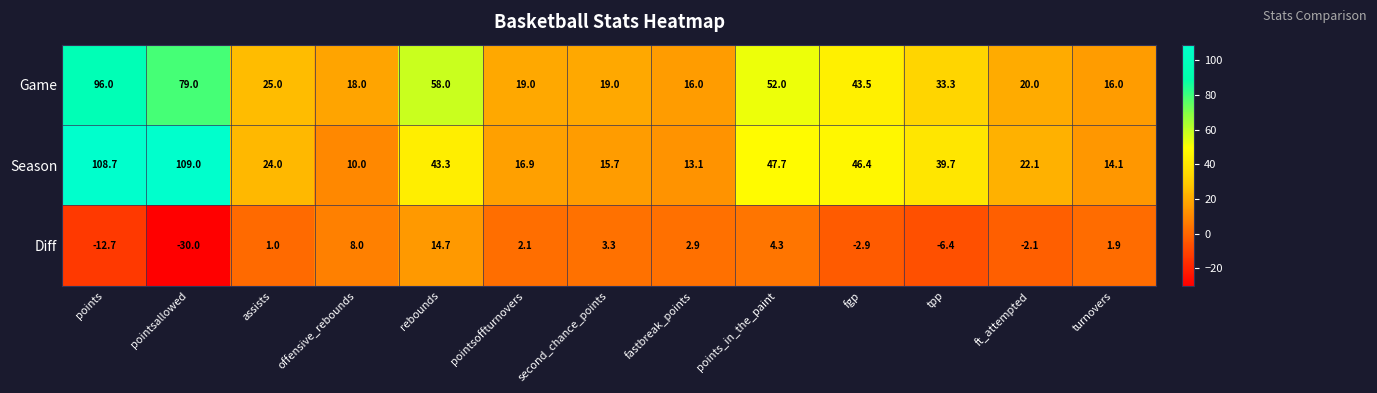

What is the difference between the maximum and minimum values in the Game series?

80.0